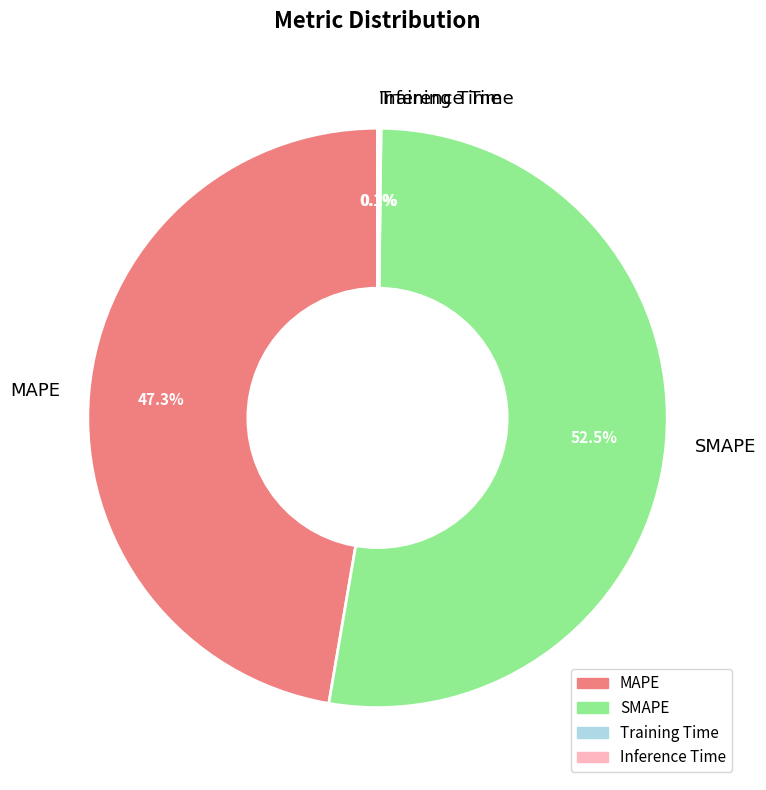

To the nearest percent, what portion does MAPE represent?

47%